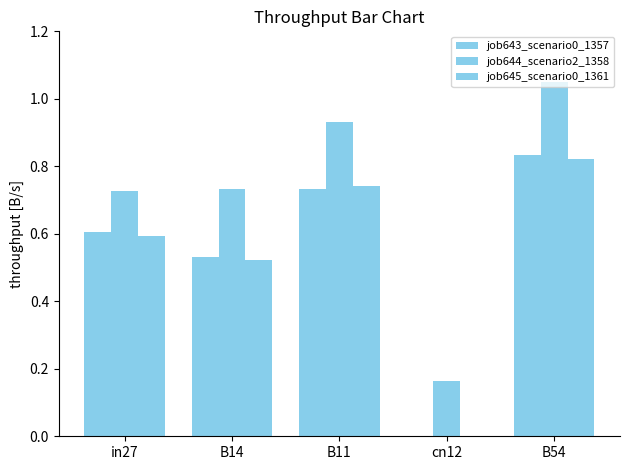

Count the number of data series in this chart.

3